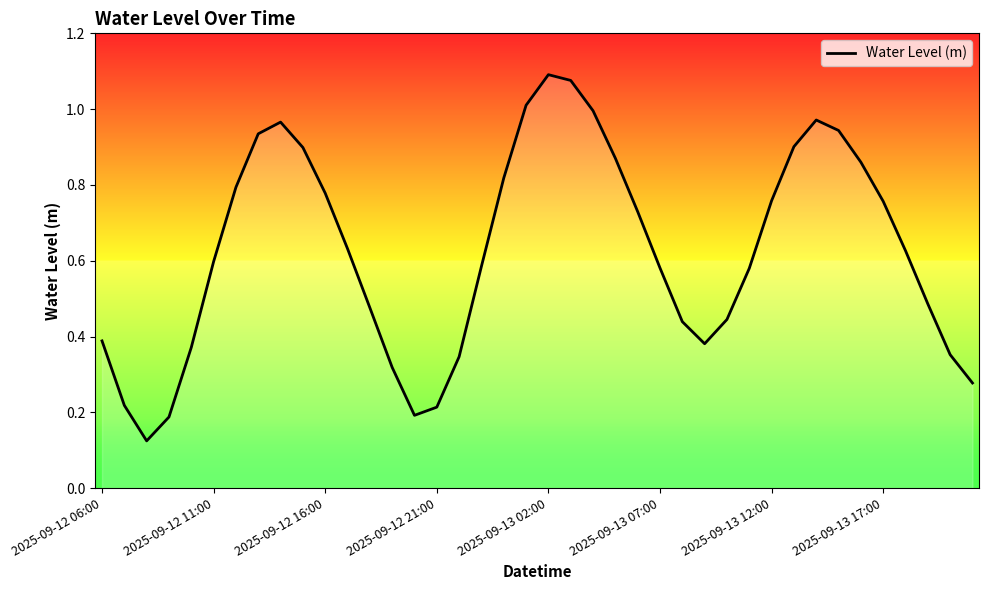

True or false: the data shows 1.3 at 2025-09-12 16:00.

False